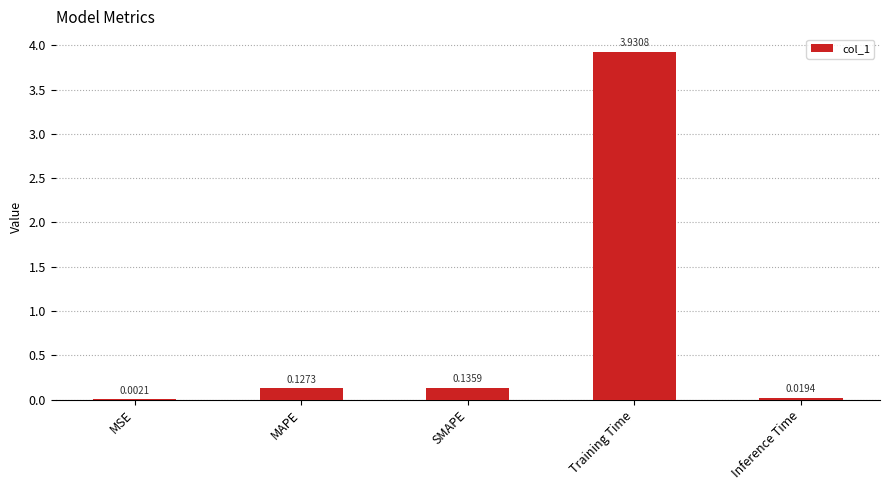

At which category does the chart reach its peak across all series?

Training Time